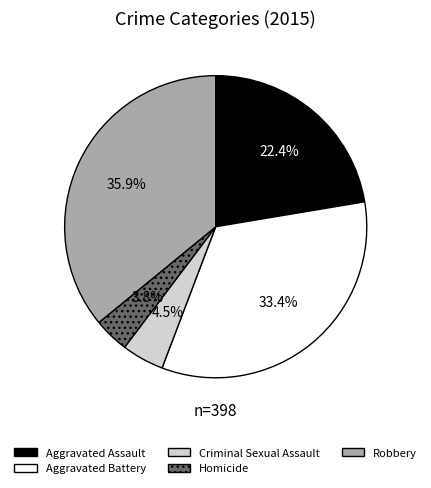

Between Robbery and Aggravated Battery, which is larger?

Robbery